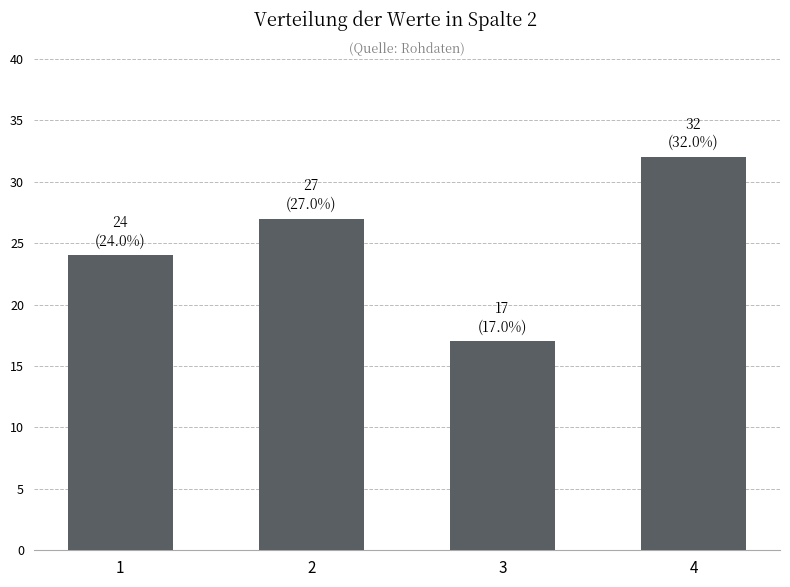

Reading left to right, what are all the values shown in this chart?

1=24	2=27	3=17	4=32